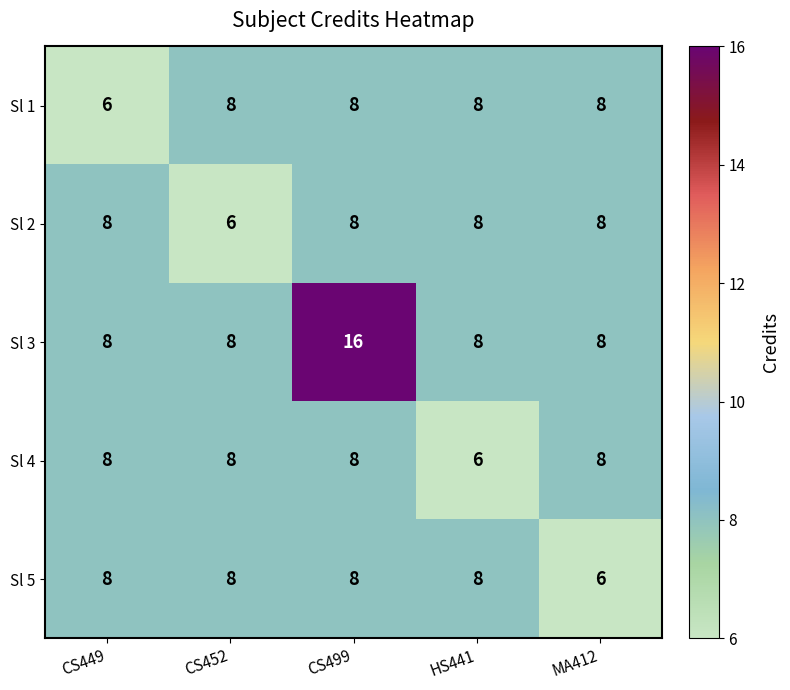

What is the difference between the highest and lowest values at CS449?

2